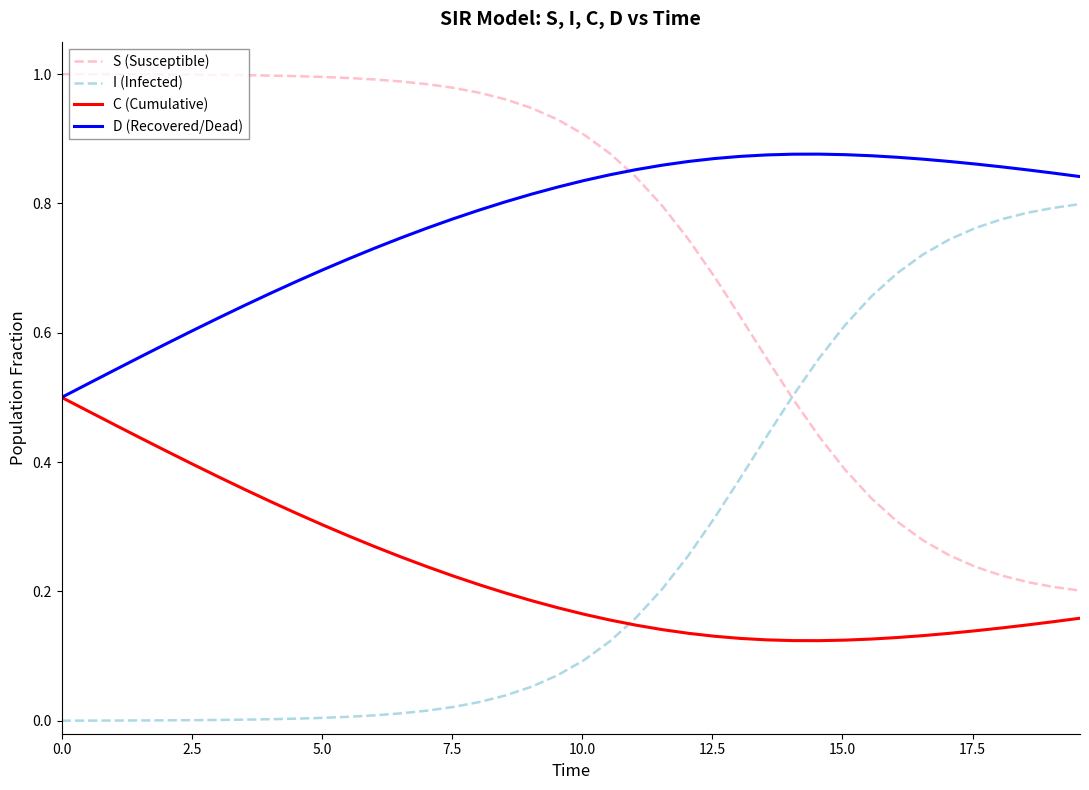

True or false: S (Susceptible) and C (Cumulative) intersect in this chart.

False